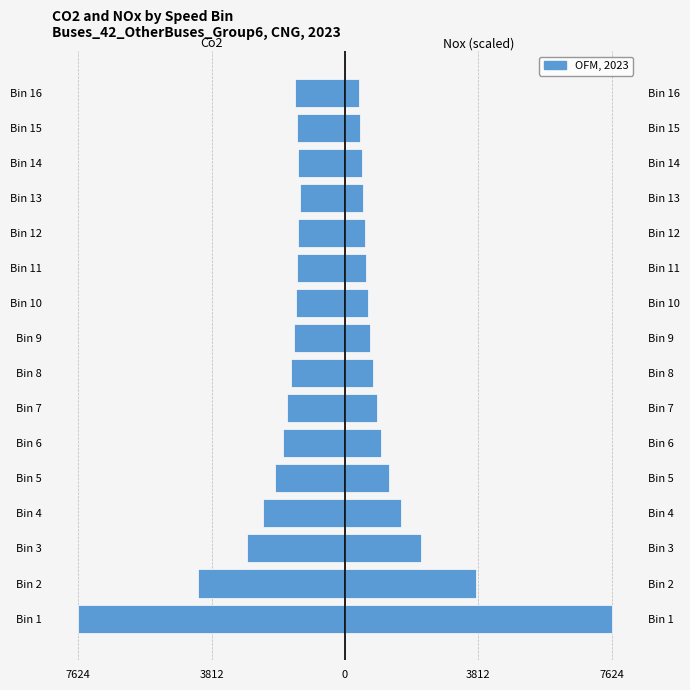

The Nox (scaled) series shows 3750.7 at Bin 2. True or false?

True